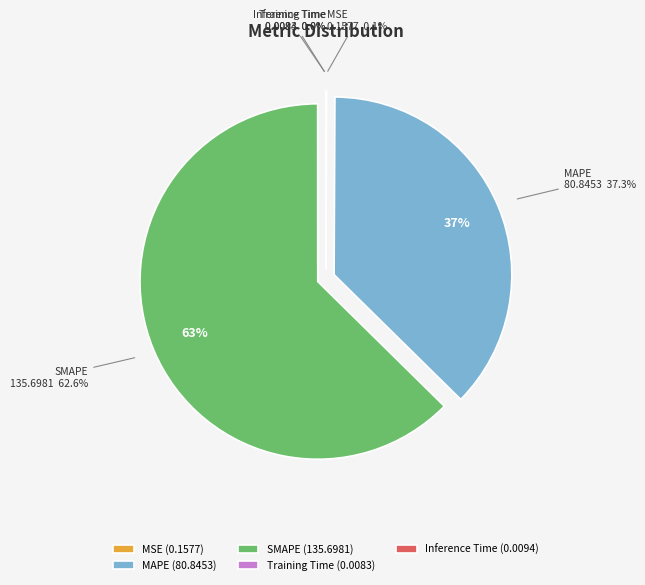

Between MAPE and SMAPE, which is larger?

SMAPE